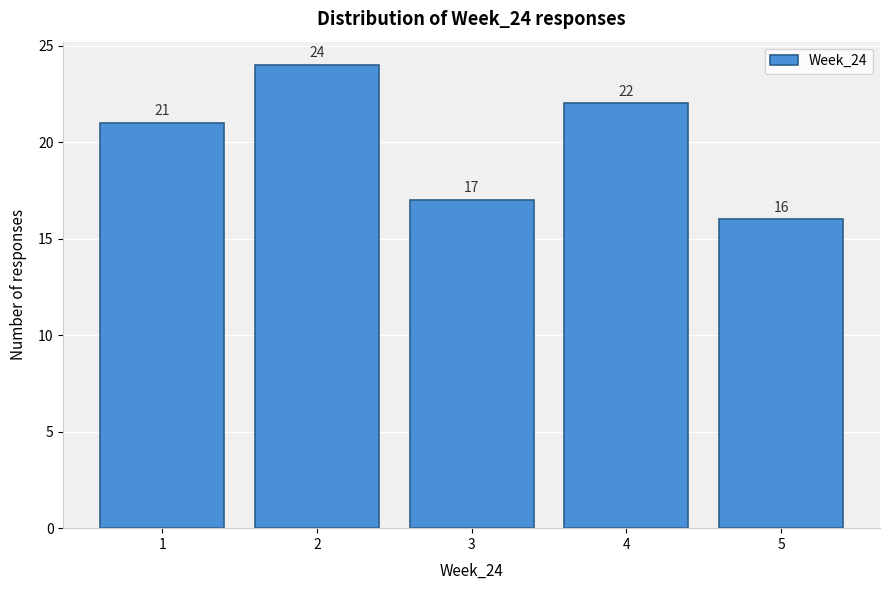

Reading left to right, list every bar in this chart as the range it spans on the x-axis followed by its height.

0.5 to 1.5: 21
1.5 to 2.5: 24
2.5 to 3.5: 17
3.5 to 4.5: 22
4.5 to 5.5: 16